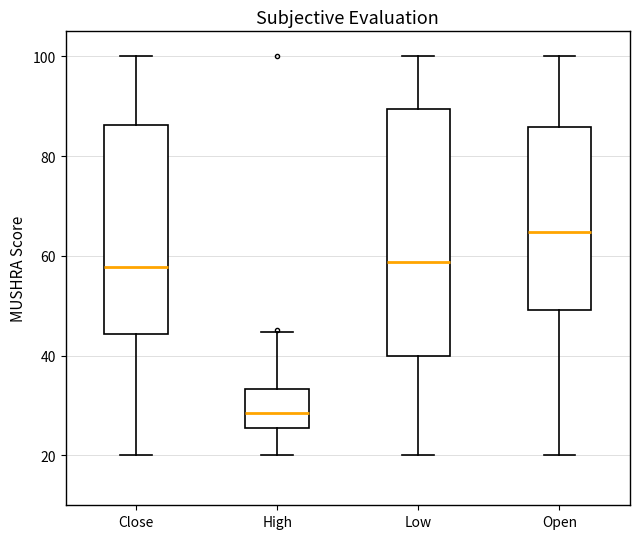

Reading left to right, read every box against the y-axis: the position of its median line, the range the box covers, and the ends of its whiskers. The values are not printed on the chart, so give them approximately, as read against the axis.

Close: median 58, box 44 to 86, whiskers 20 to 100
High: median 28, box 26 to 34, whiskers 20 to 44
Low: median 58, box 40 to 90, whiskers 20 to 100
Open: median 64, box 50 to 86, whiskers 20 to 100